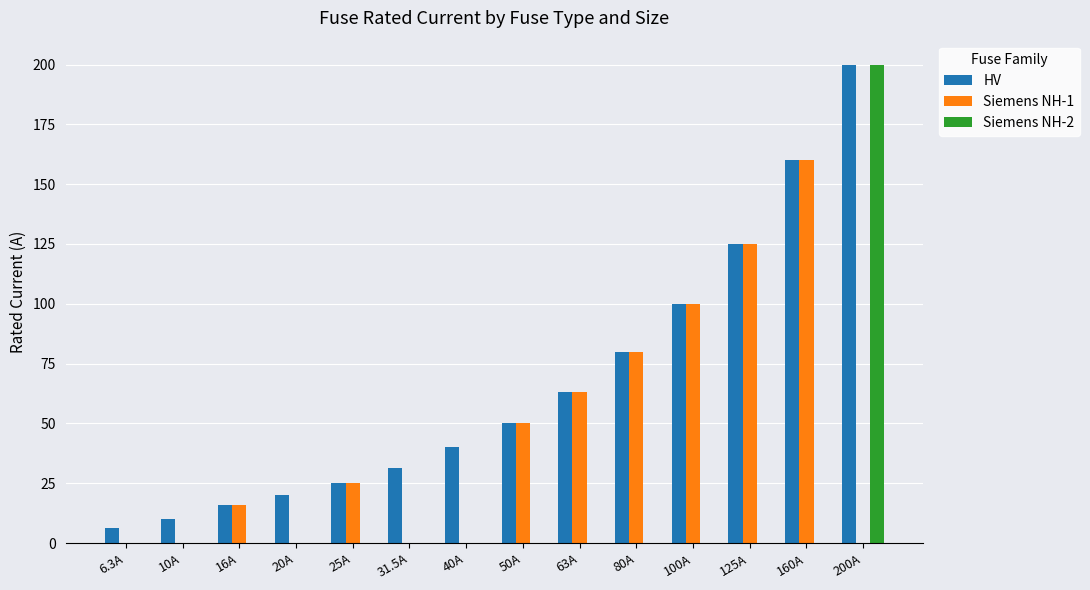

What is the average value of the Siemens NH-1 series?

44.2